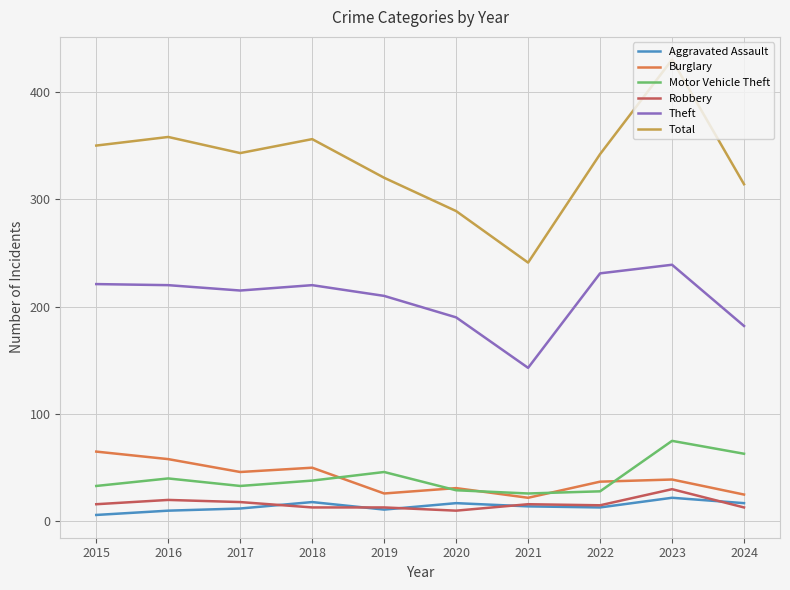

Is the value of Burglary at 2022 greater than the value of Motor Vehicle Theft at 2017?

Yes